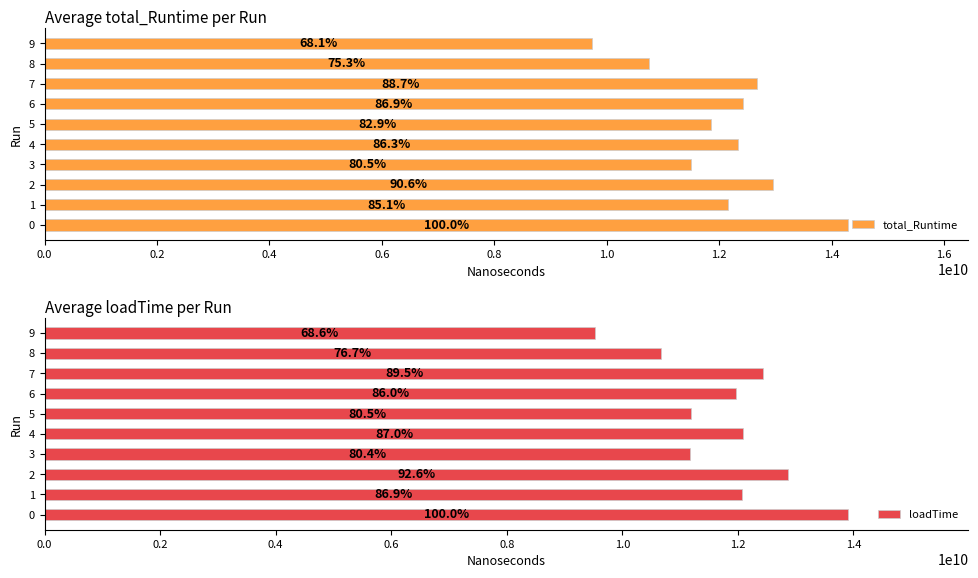

True or false: loadTime has a value of 4017713749 at 9.

False